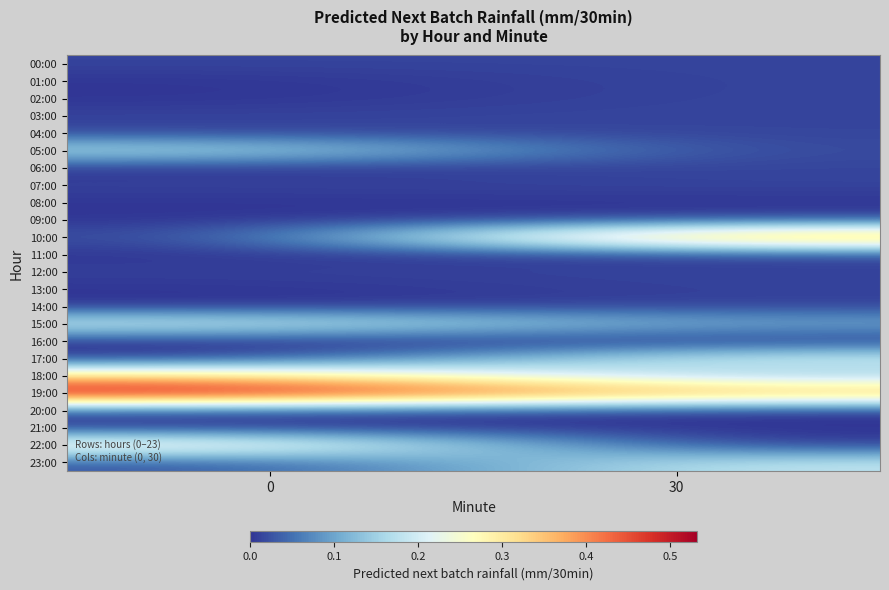

Reading left to right, list all the values displayed in this chart.

00:00: 0=0.0	30=0.0
01:00: 0=0.0	30=0.0
02:00: 0=0.0	30=0.0
03:00: 0=0.0	30=0.0
04:00: 0=0.0	30=0.0
05:00: 0=0.2	30=0.0
06:00: 0=0.0	30=0.0
07:00: 0=0.0	30=0.0
08:00: 0=0.0	30=0.0
09:00: 0=0.0	30=0.0
10:00: 0=0.0	30=0.4
11:00: 0=0.0	30=0.0
12:00: 0=0.0	30=0.0
13:00: 0=0.0	30=0.0
14:00: 0=0.0	30=0.0
15:00: 0=0.2	30=0.1
16:00: 0=0.0	30=0.0
17:00: 0=0.0	30=0.2
18:00: 0=0.3	30=0.1
19:00: 0=0.5	30=0.4
20:00: 0=0.0	30=0.0
21:00: 0=0.0	30=0.0
22:00: 0=0.3	30=0.0
23:00: 0=0.0	30=0.2